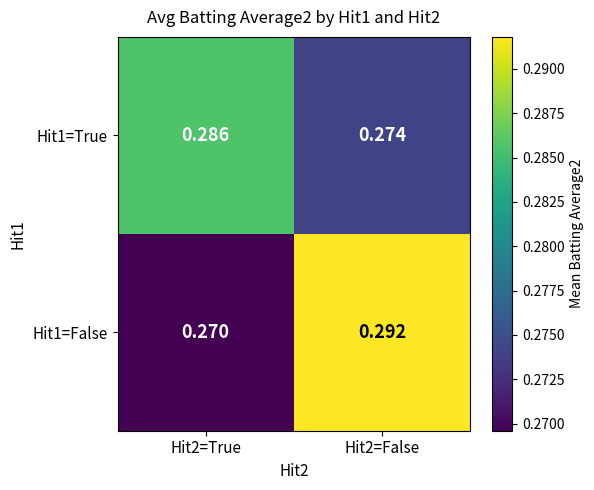

Is the value of Hit1=False at Hit2=False greater than the value of Hit1=True at Hit2=False?

Yes